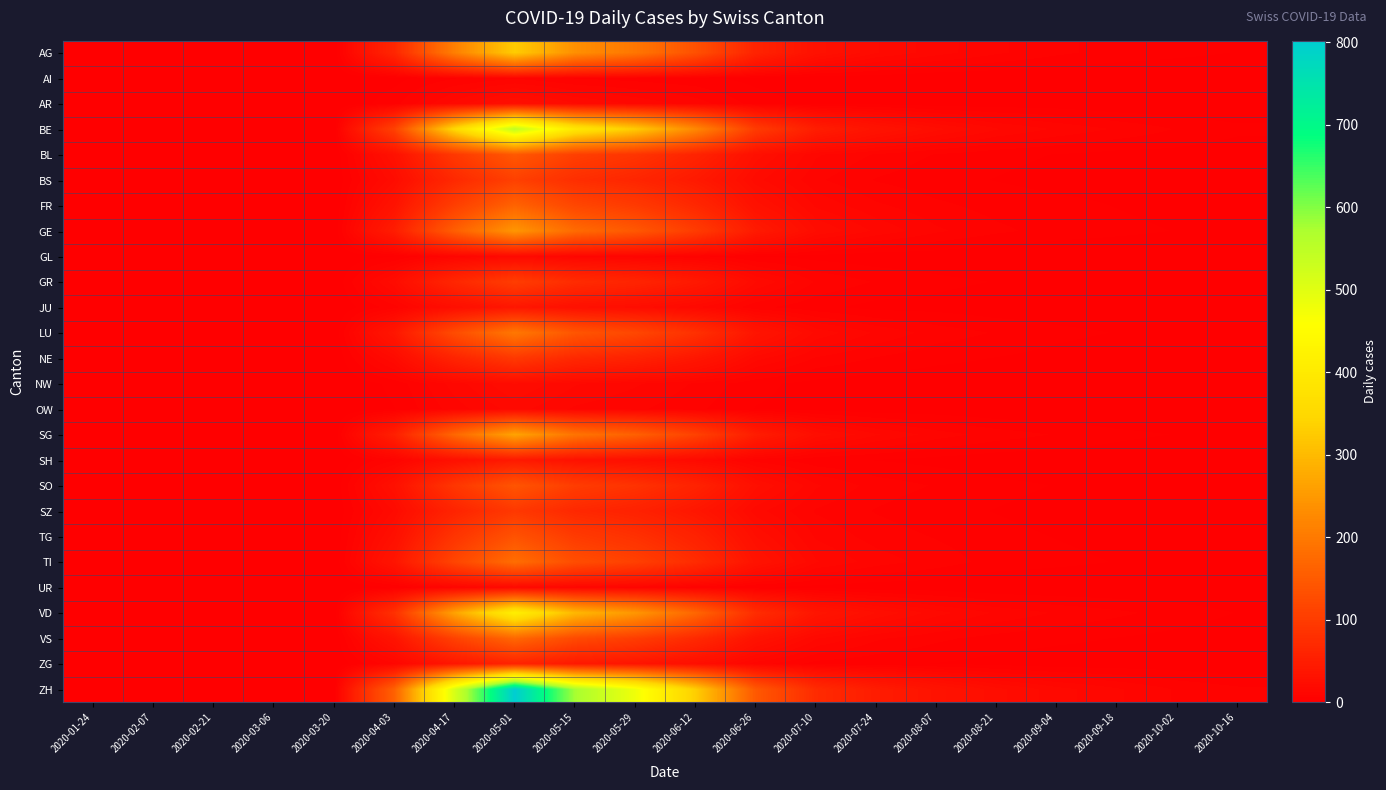

At which category is the sum across all series the highest?

2020-05-01